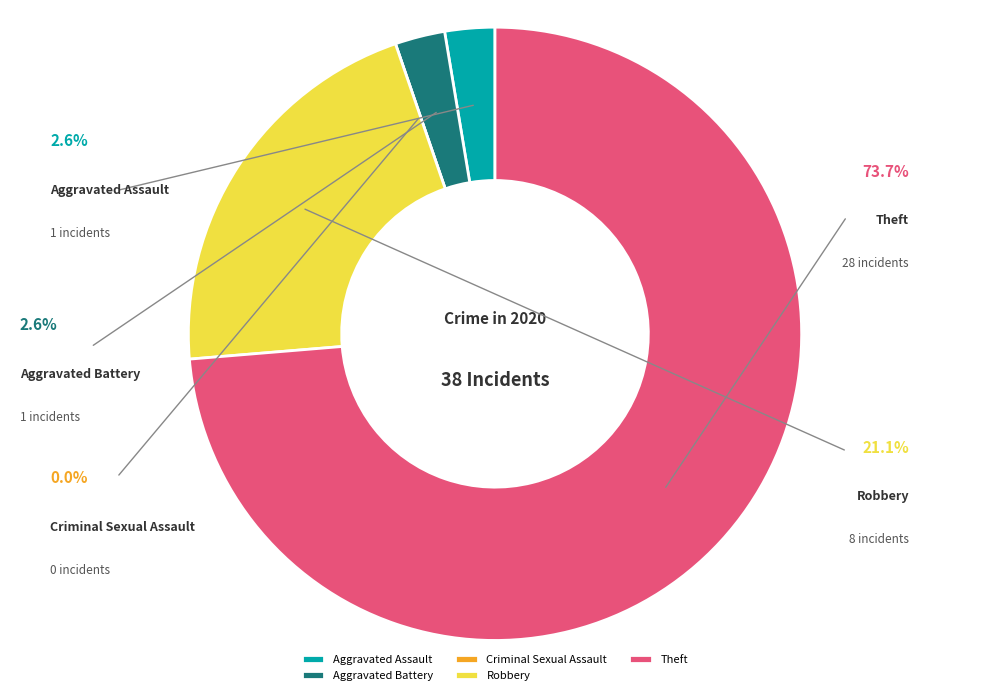

Is there any slice that represents more than half of the pie?

Yes